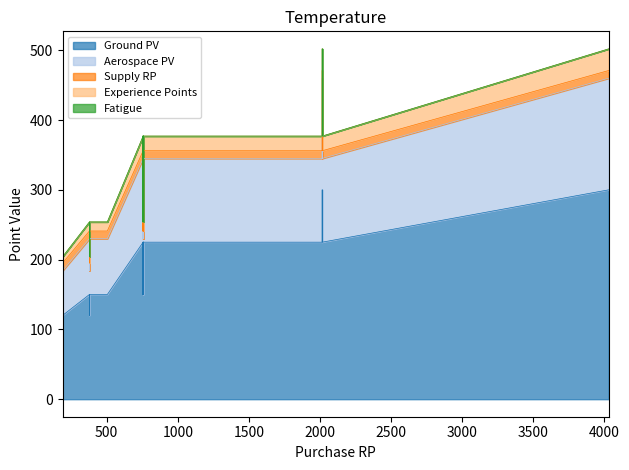

At which category is the sum across all series the highest?

19